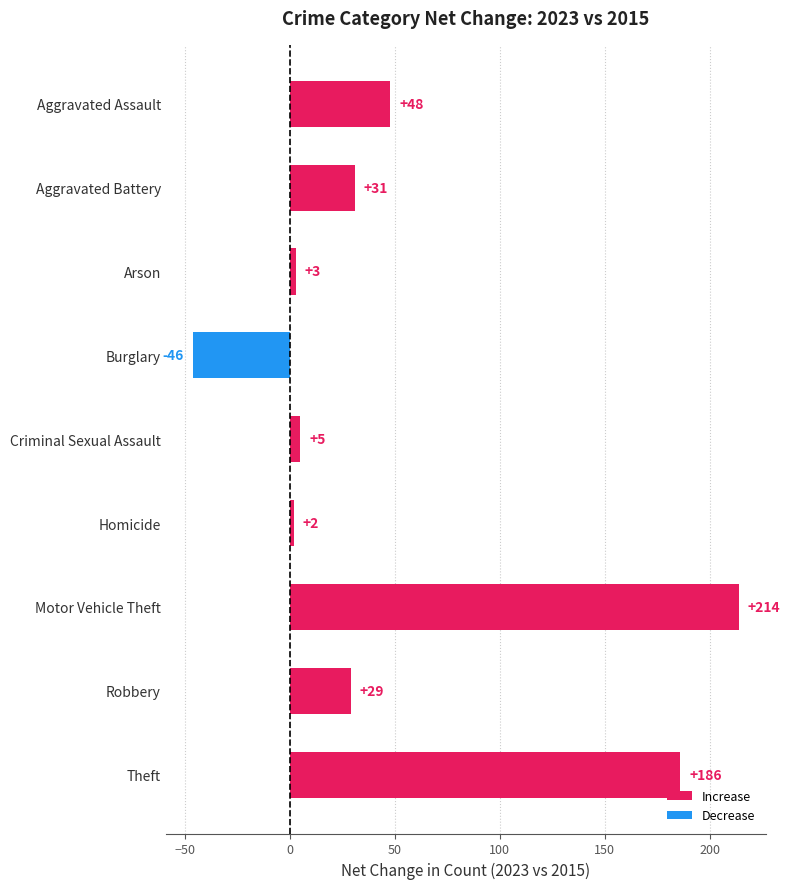

What value does the data have at Robbery, to the nearest 5?

30